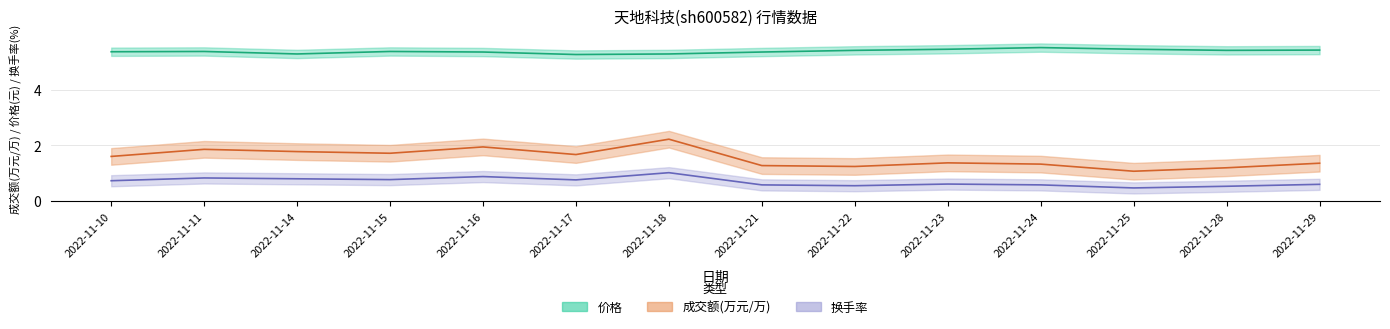

What is the value of the 价格 point at the 12th from the left?

5.5